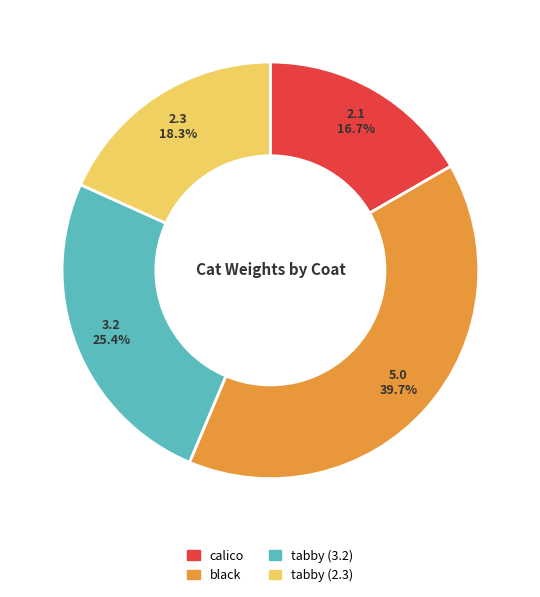

To the nearest percent, what is the average slice percentage?

25%